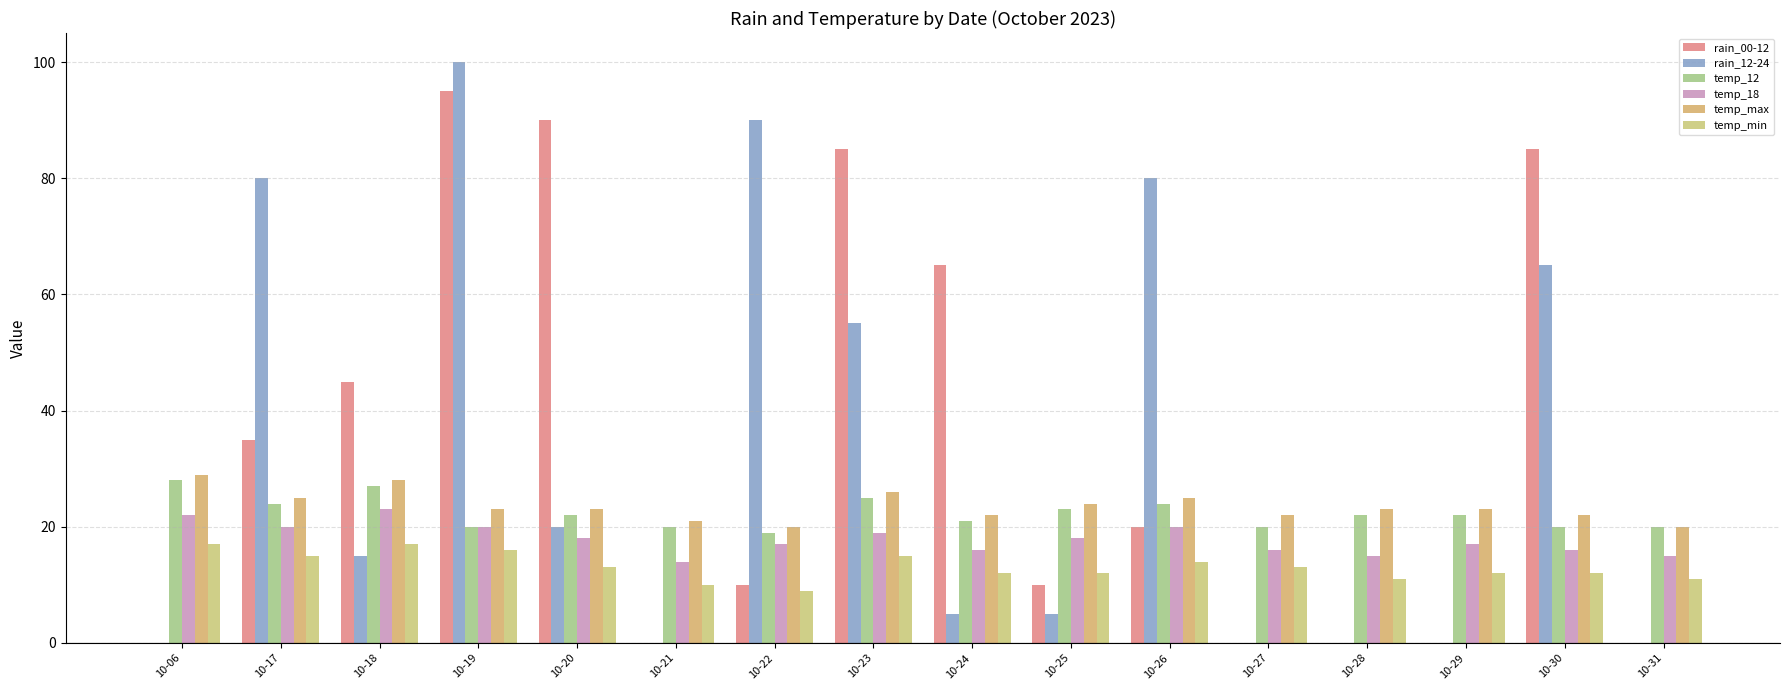

The temp_min series shows 6 at 10-31. True or false?

False